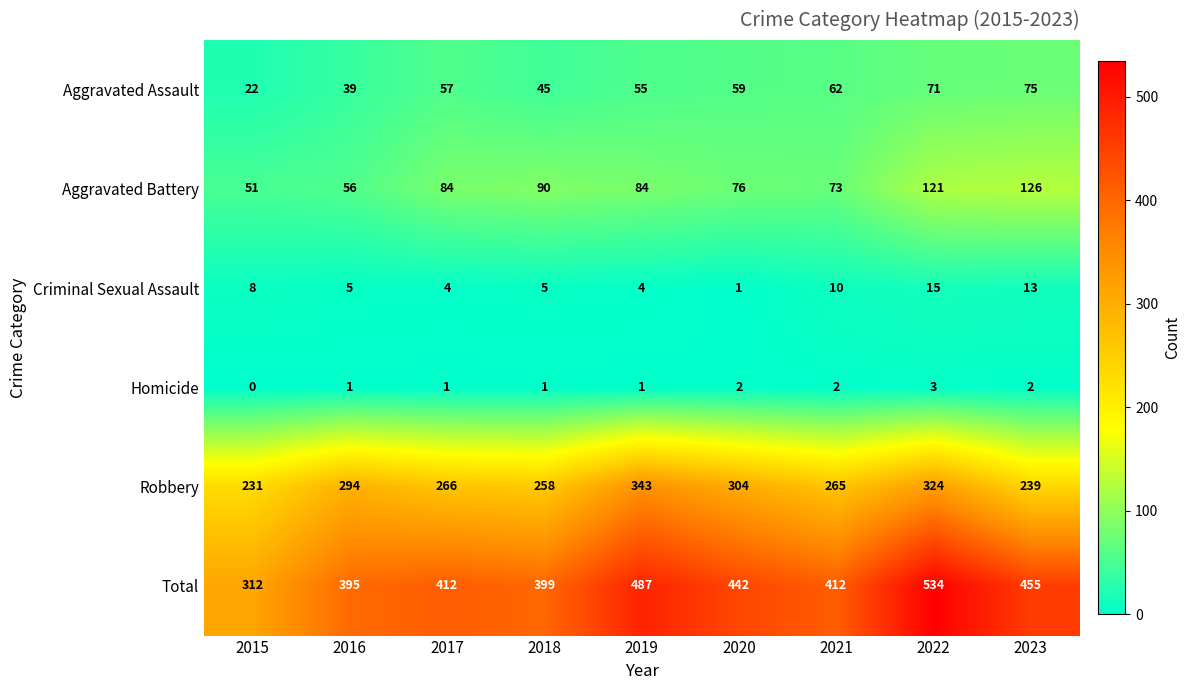

What is the difference between the highest and lowest values at 2023?

453